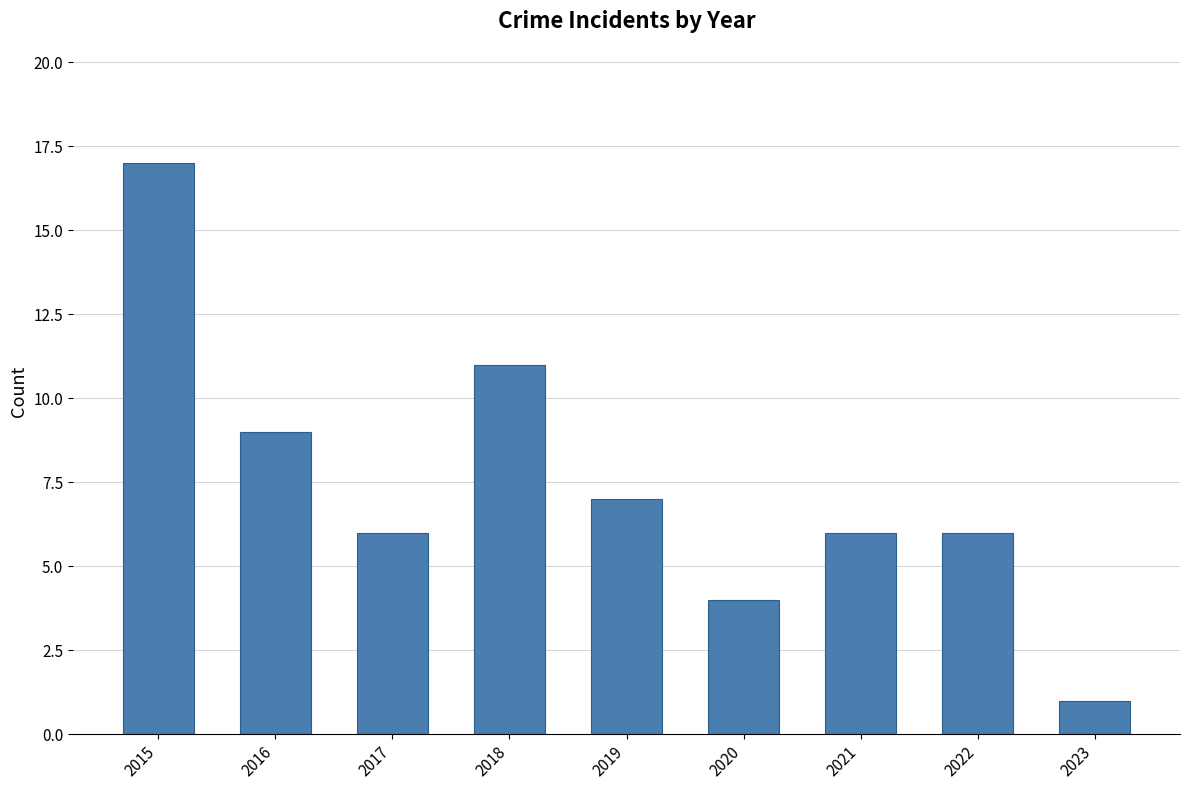

Between 2015 and 2022, which is larger?

2015